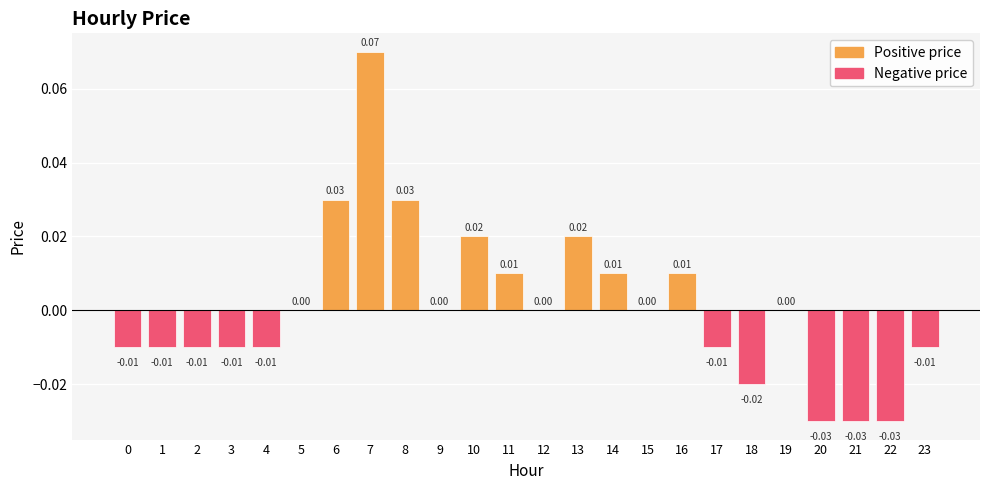

How many series are shown in this chart?

1